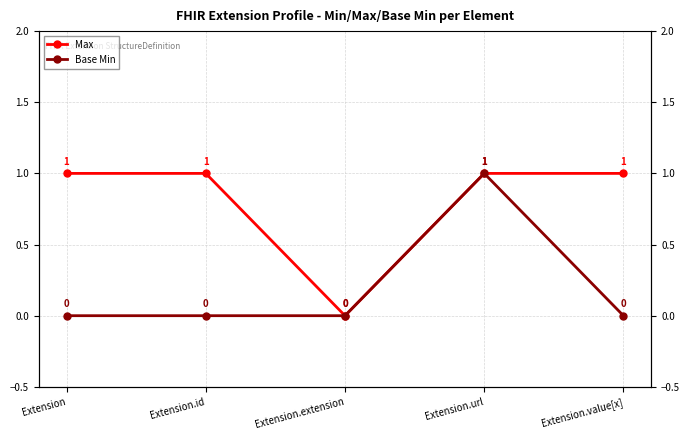

Rank the series by their maximum value, from lowest to highest.

Max, Base Min